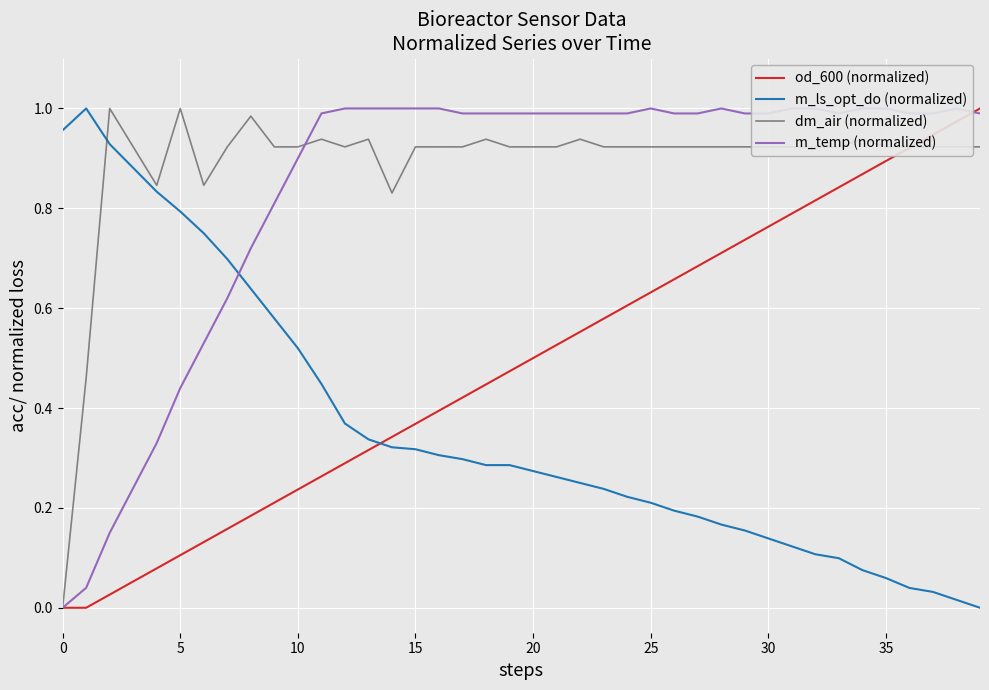

What is the difference between the highest and lowest values at 20?

0.8